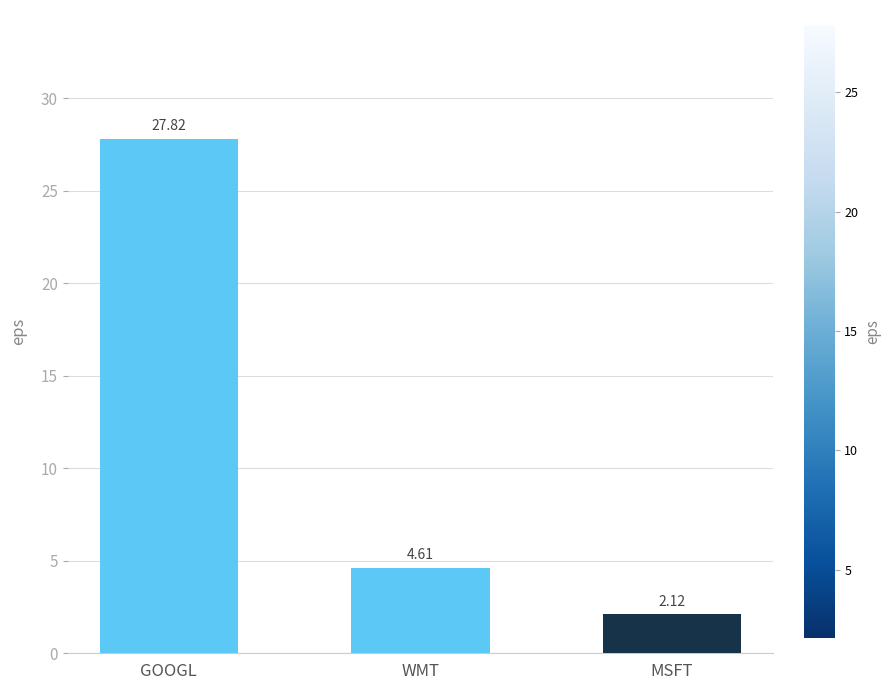

The value at MSFT is 0.6. True or false?

False